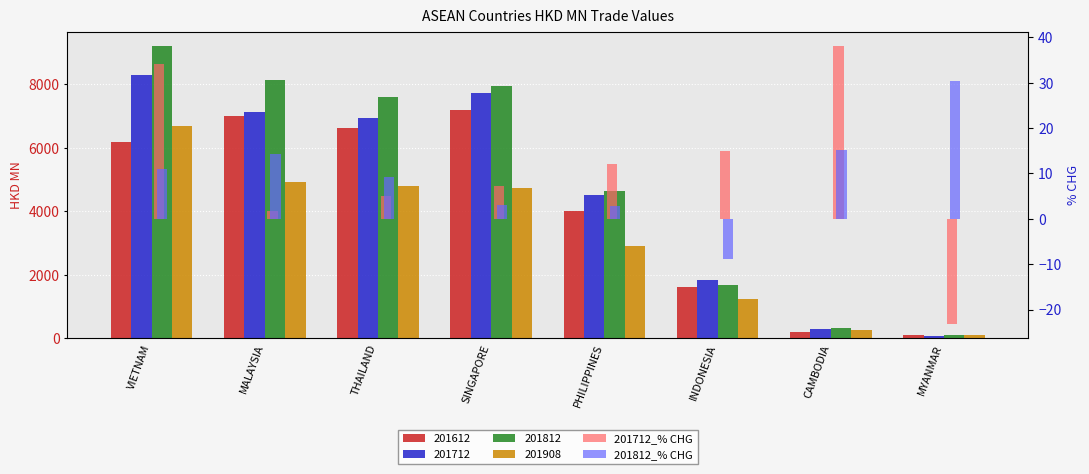

What is the sum of the 201712_% CHG values at INDONESIA and THAILAND?

20.0